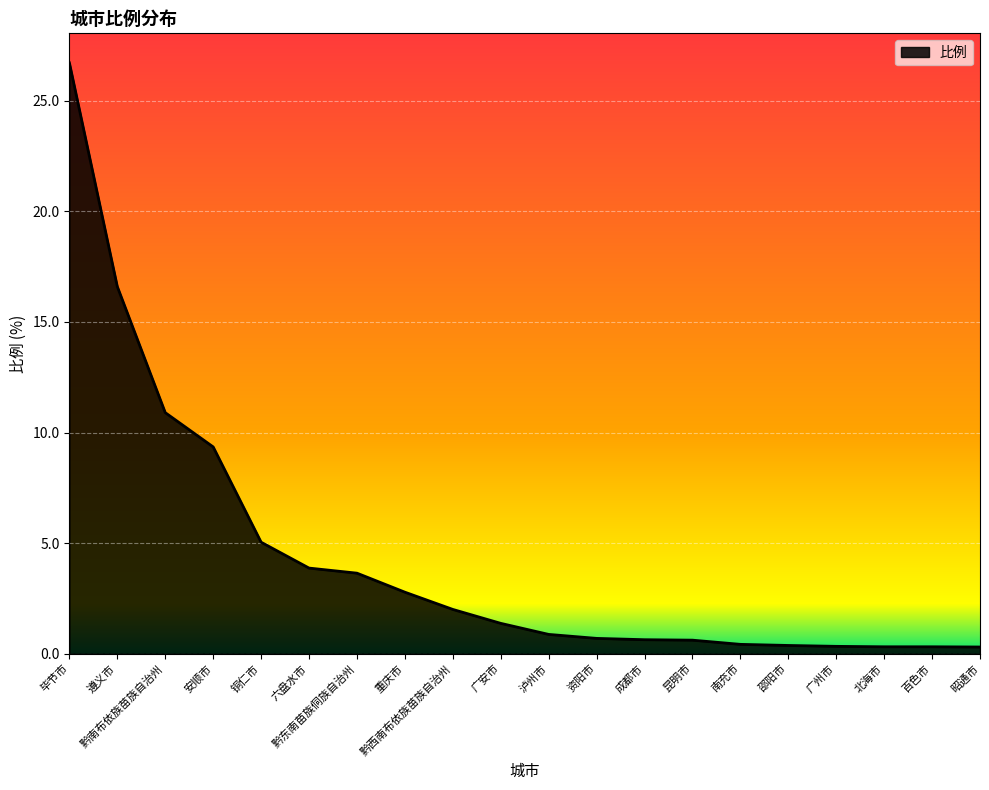

Which has a higher value, 安顺市 or 黔南布依族苗族自治州?

黔南布依族苗族自治州